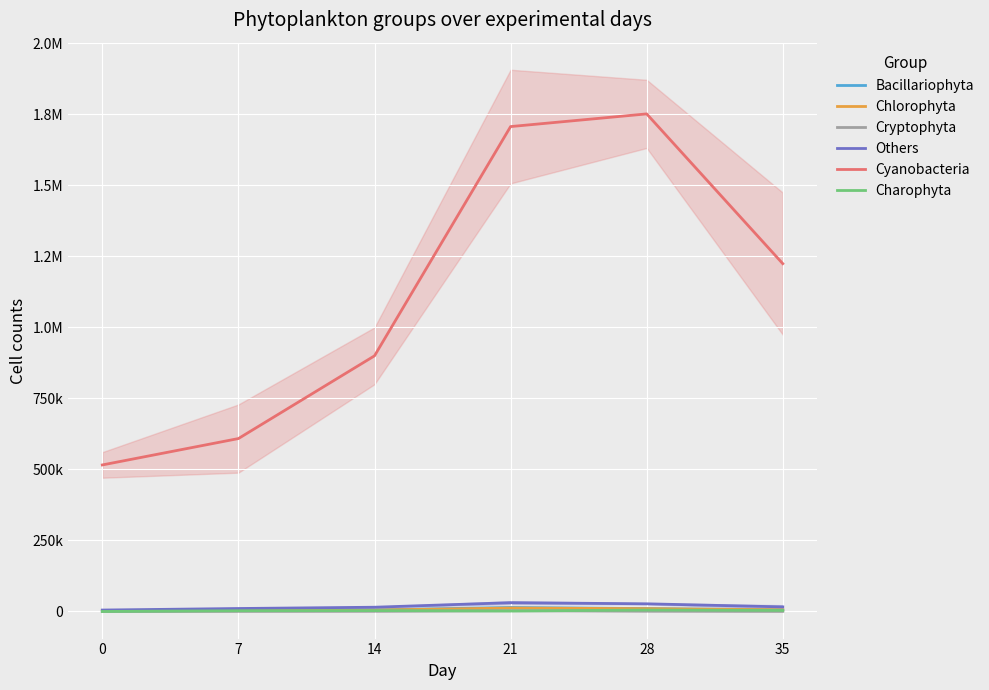

How many data points does each series have?

6